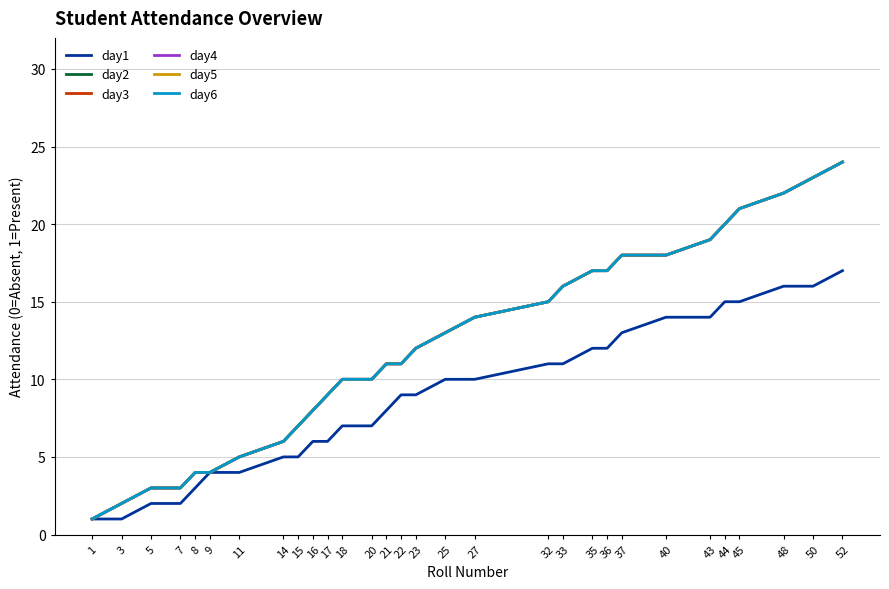

Does the chart display data point markers on the line(s)?

No